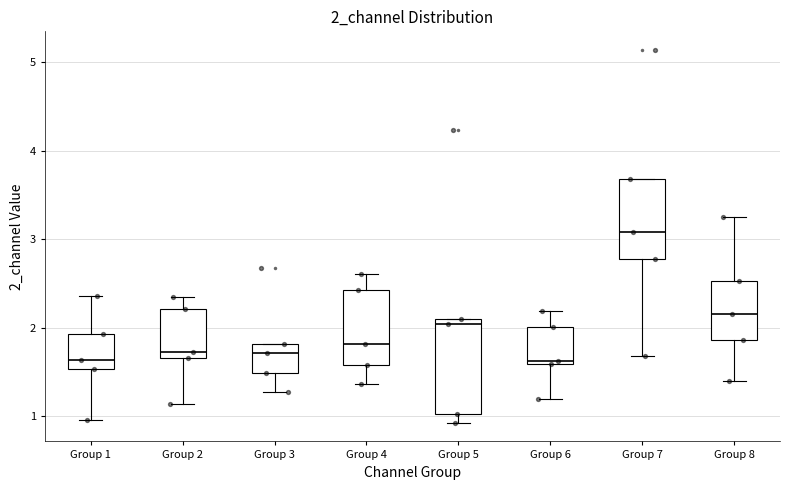

Which box's median line is the highest?

Group 7